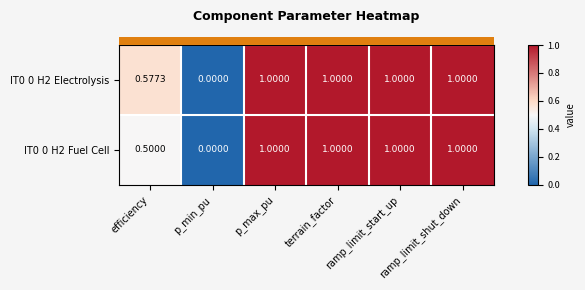

At which category does the chart reach its minimum across all series?

p_min_pu